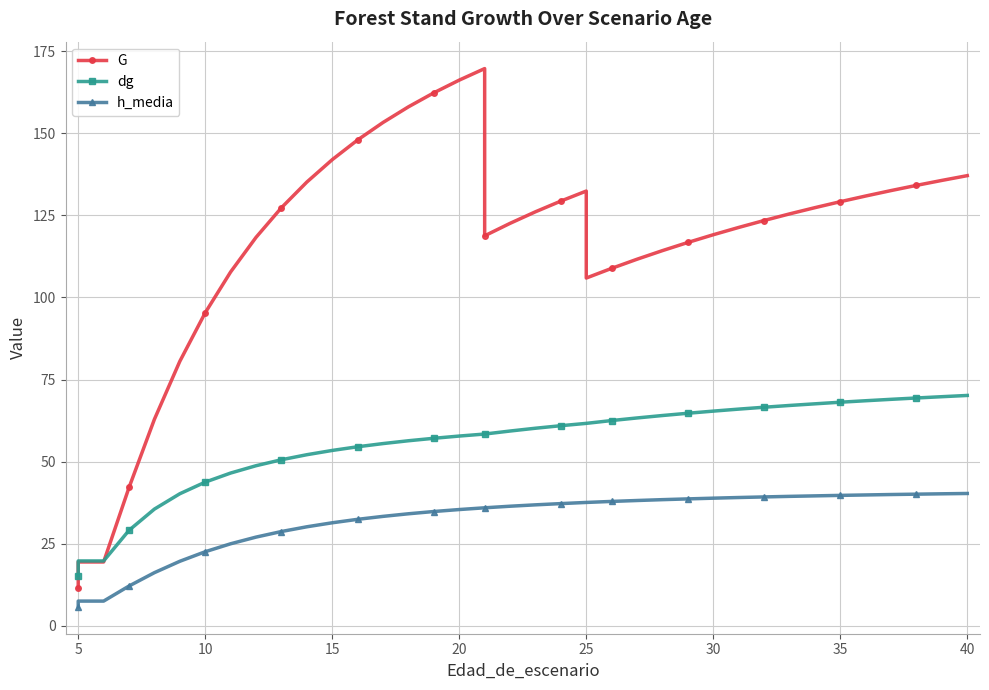

What is the lowest value of the dg series?

15.3